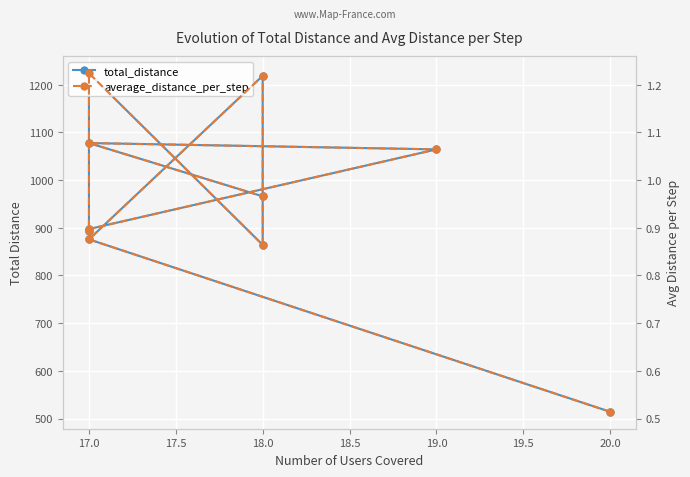

Which series has the widest spread of values?

total_distance